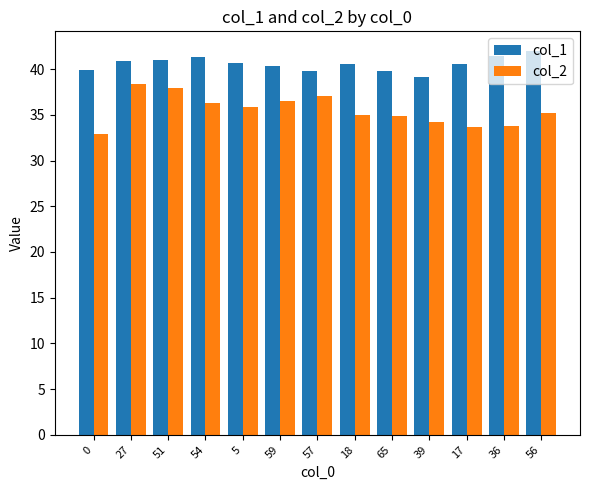

What is the difference between the highest and lowest values at 54?

5.0